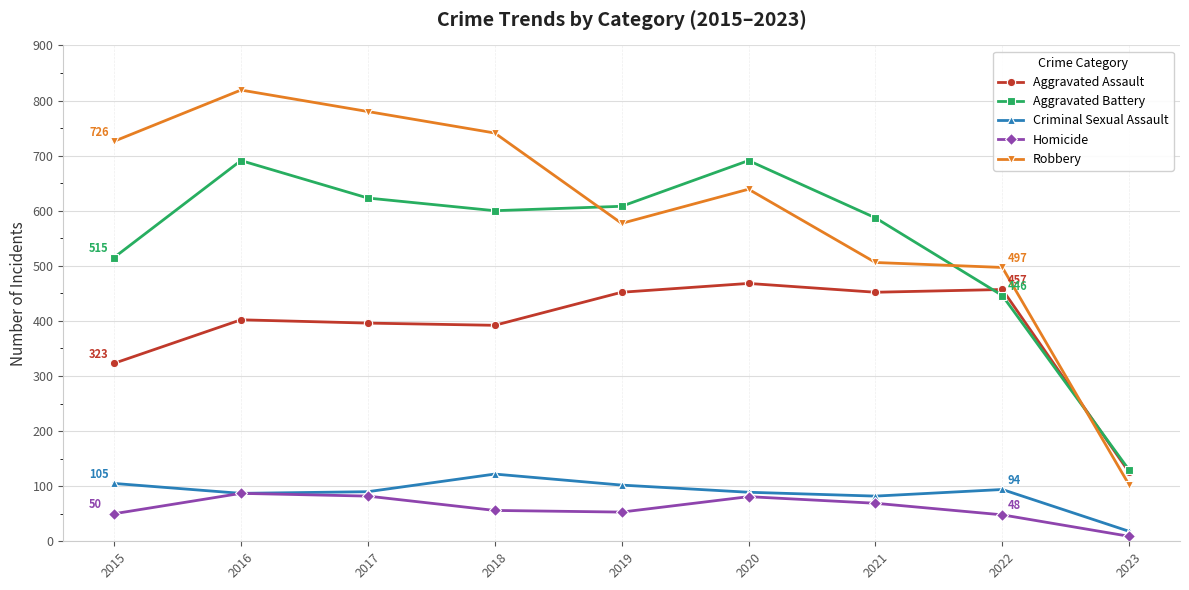

Where does the Homicide series first go above 56?

2016